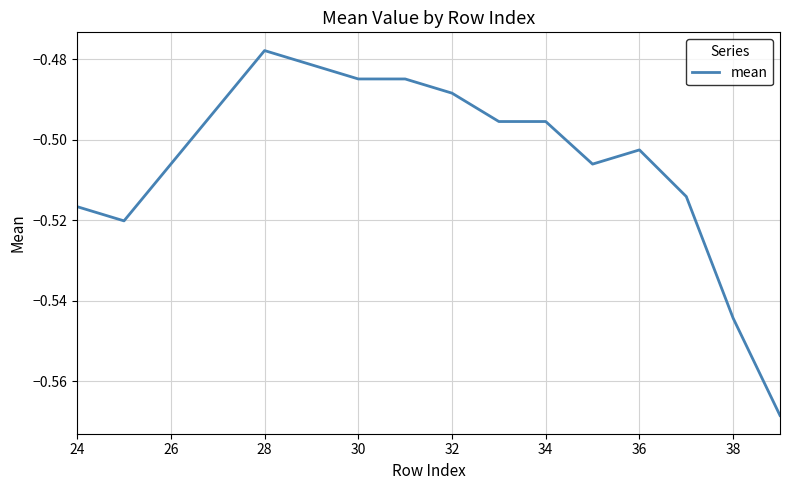

Which label corresponds to the largest value in the chart?

28